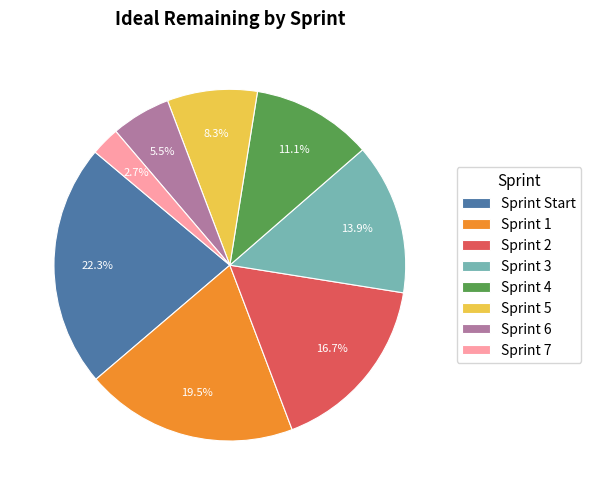

Rank the categories by value from highest to lowest.

Sprint Start, Sprint 1, Sprint 2, Sprint 3, Sprint 4, Sprint 5, Sprint 6, Sprint 7